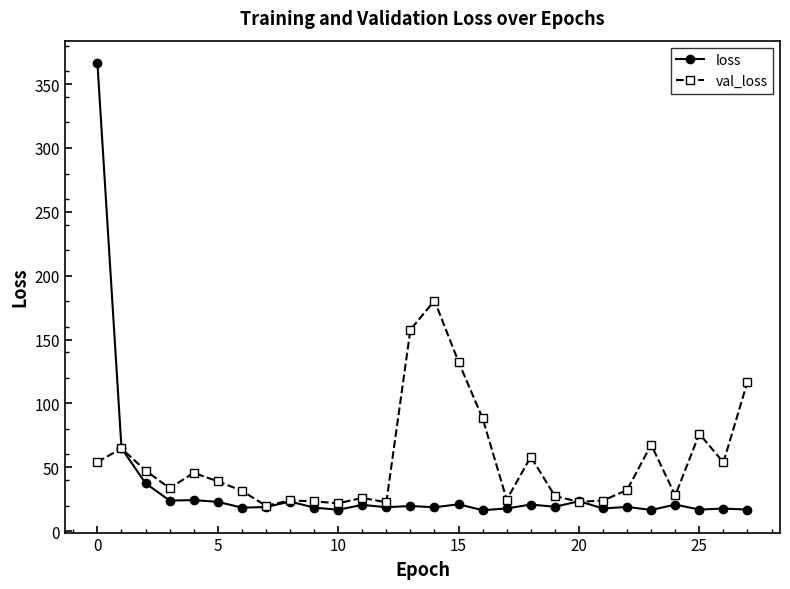

Rank the series by their maximum value, from highest to lowest.

loss, val_loss